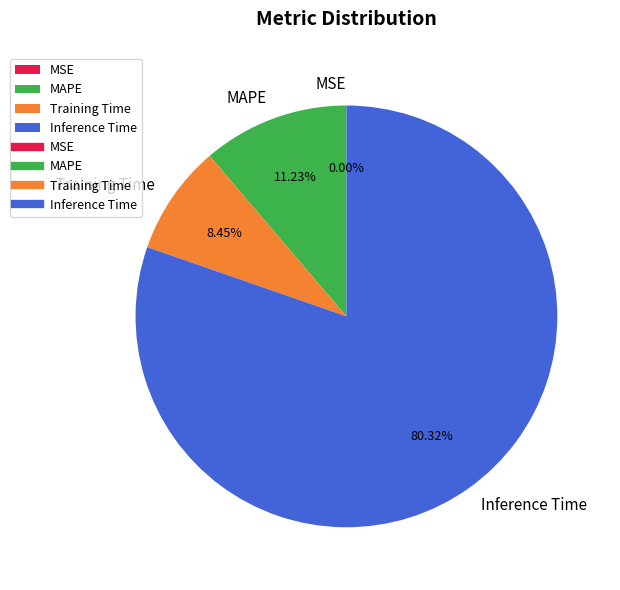

Which slice is the largest?

Inference Time